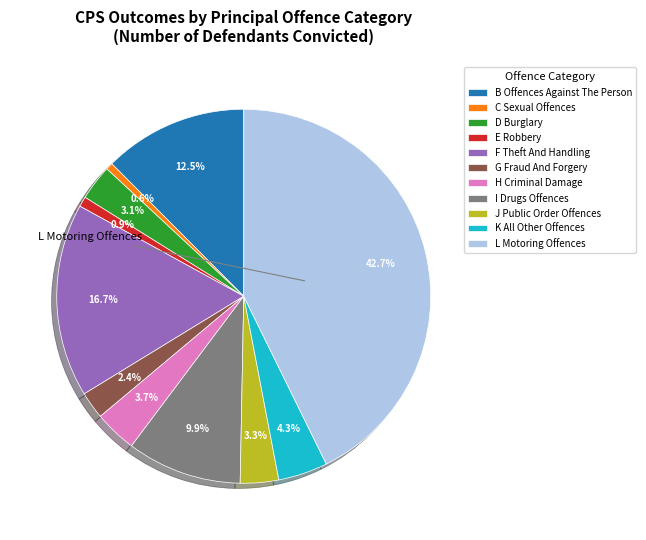

Does any single category account for the majority?

No